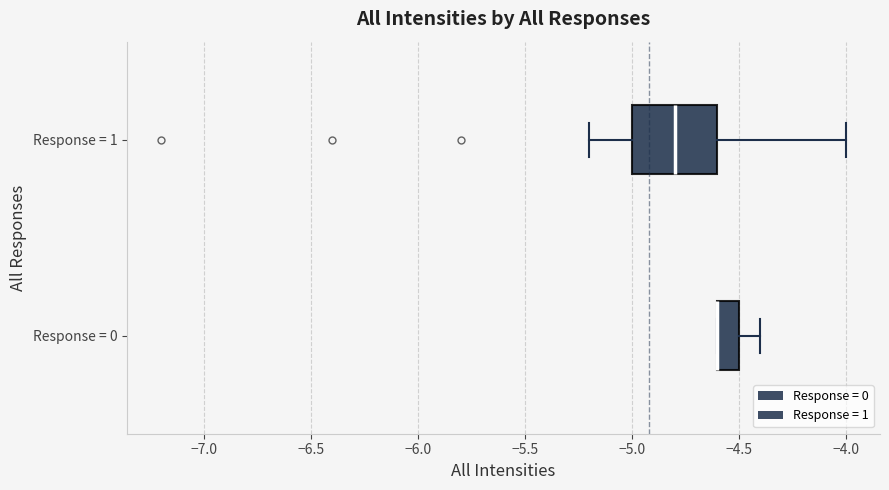

Reading bottom to top, transcribe this box plot: for each box, give where its median line is, the range the box spans, and where its two whiskers end, as read against the x-axis. The values are not printed on the chart, so give them approximately, as read against the axis.

Response = 0: median -4.6 (drawn on the box's left edge), box -4.6 to -4.5, whiskers -4.6 to -4.4
Response = 1: median -4.8, box -5.0 to -4.6, whiskers -5.2 to -4.0